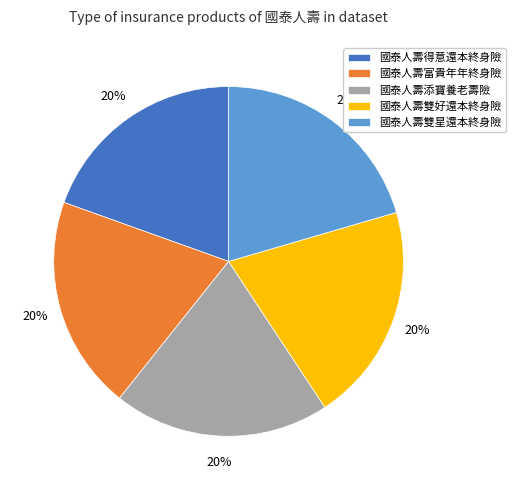

What is the ratio of the value at 國泰人壽富貴年年終身險 to the value at 國泰人壽雙好還本終身險?

1.0